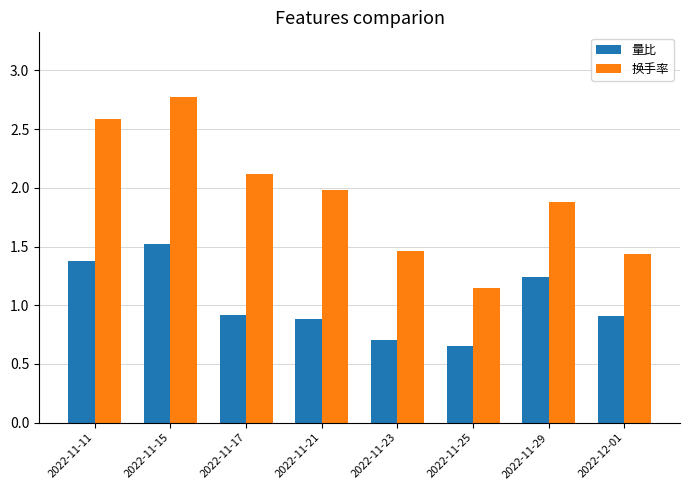

Count the number of data series in this chart.

2